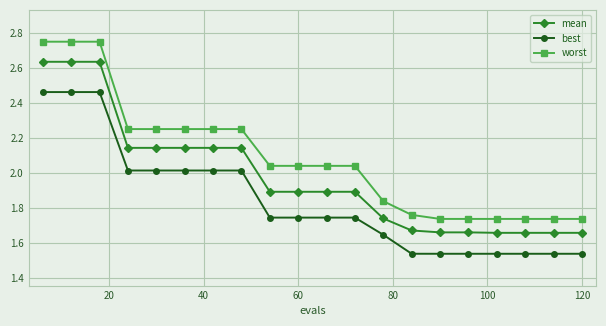

Which series has the largest total across all categories?

worst